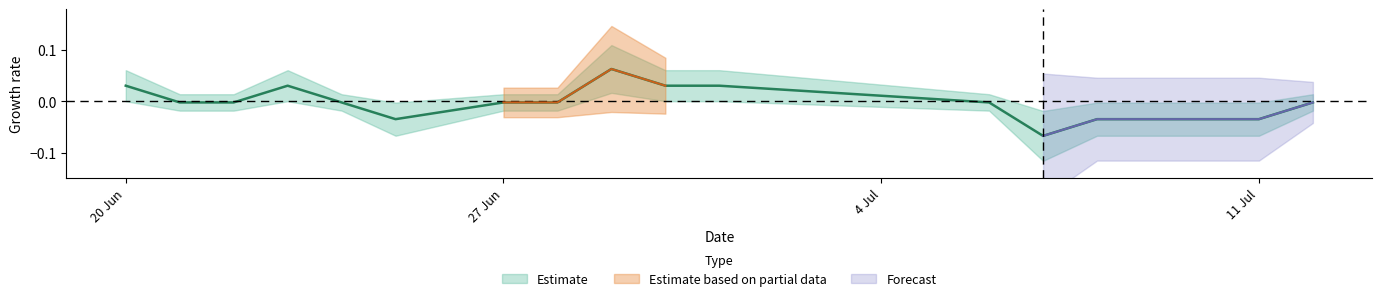

Reading left to right, what are all the values shown in this chart?

0.0	-0.0	-0.0	0.0	-0.0	-0.0	-0.0	-0.0	0.1	0.0	0.0	-0.0	-0.1	-0.0	-0.0	-0.0